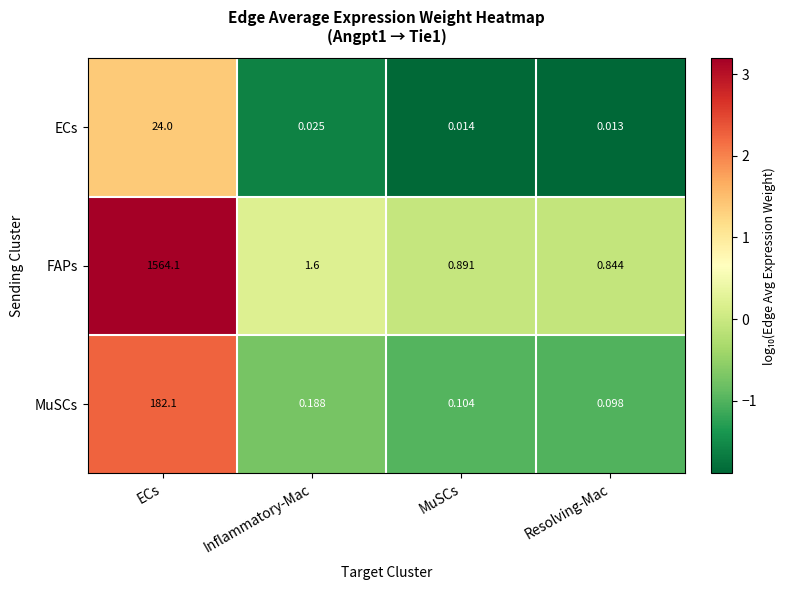

List the labels in order of ECs value, largest first.

ECs, Inflammatory-Mac, MuSCs, Resolving-Mac